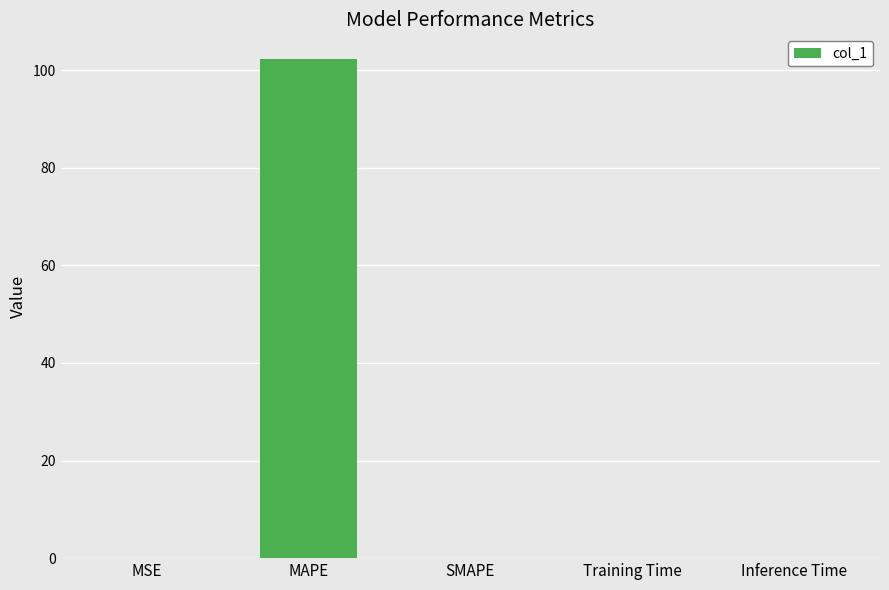

The chart shows a value of 0.0 at SMAPE. True or false?

True